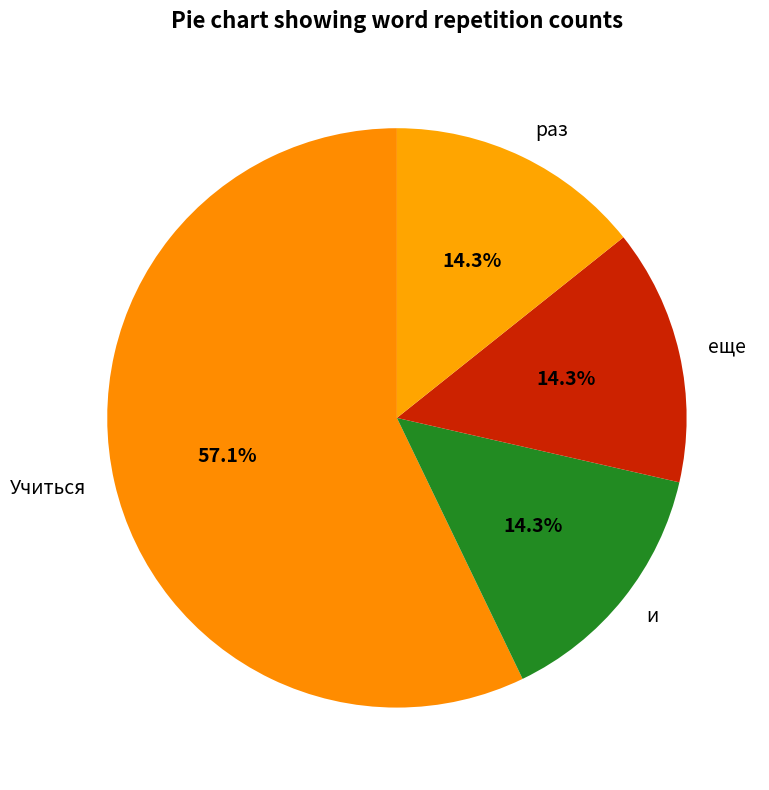

Count the number of slices in the pie.

4